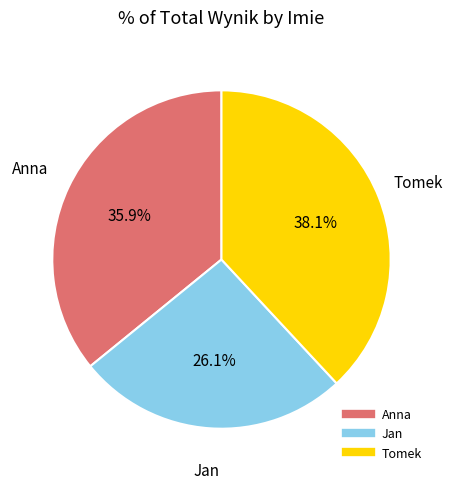

To the nearest percent, what is the difference between the Tomek and Anna slice percentages?

2%